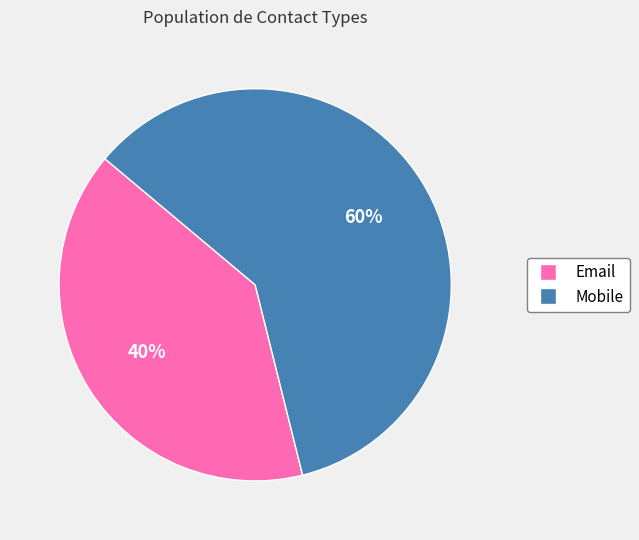

The Email slice represents 31% of the pie. True or false?

False